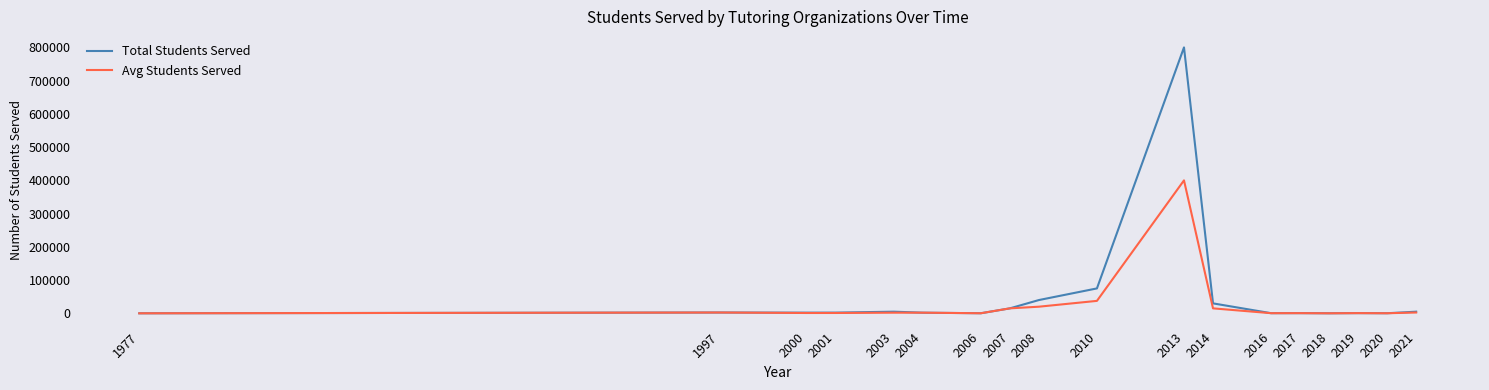

Which series has the widest spread of values?

Total Students Served